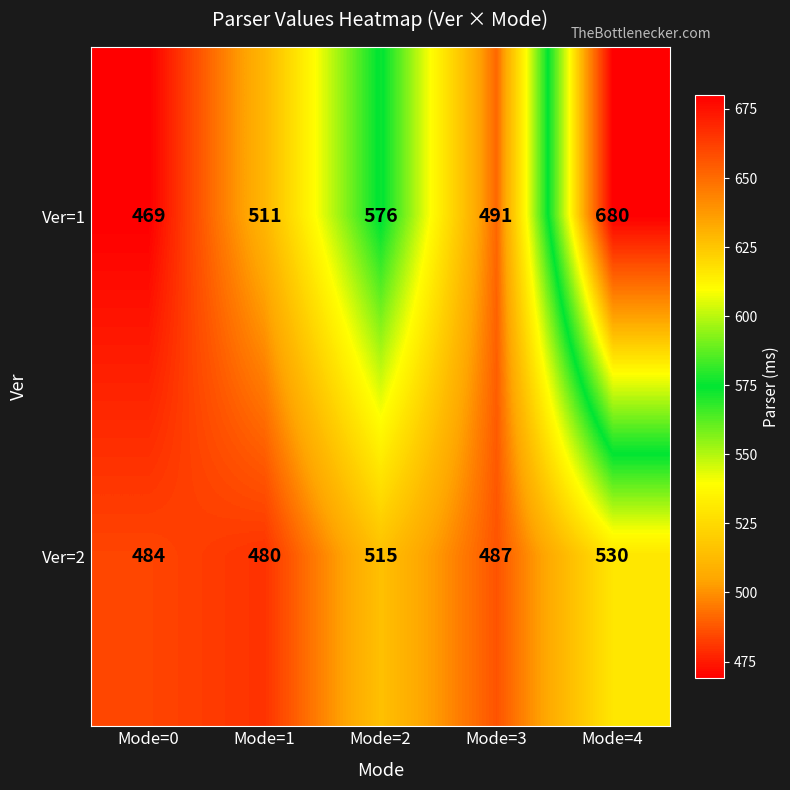

List the series in order of their peak value, lowest first.

Ver=2, Ver=1